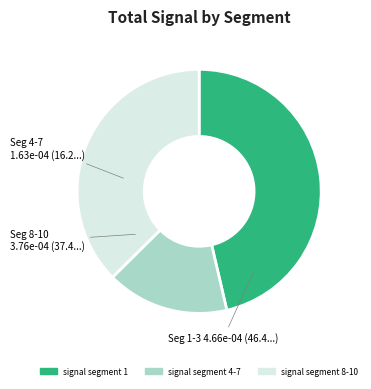

Is there any slice that represents more than half of the pie?

No